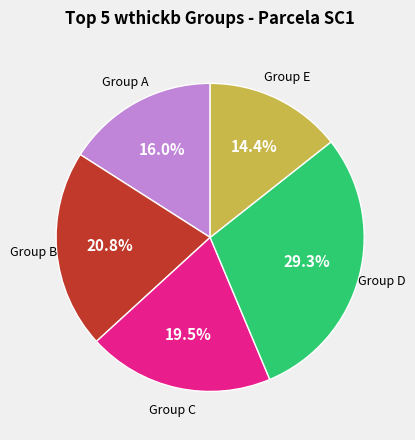

Does any single category account for the majority?

No